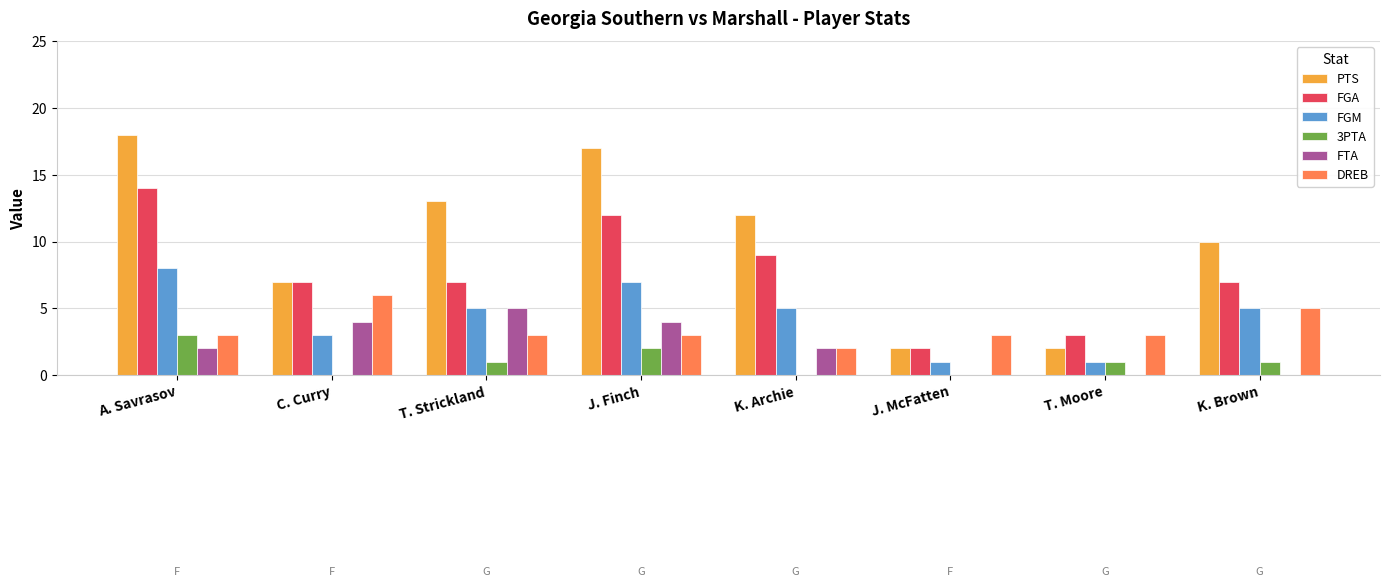

How many groups of bars are there?

8